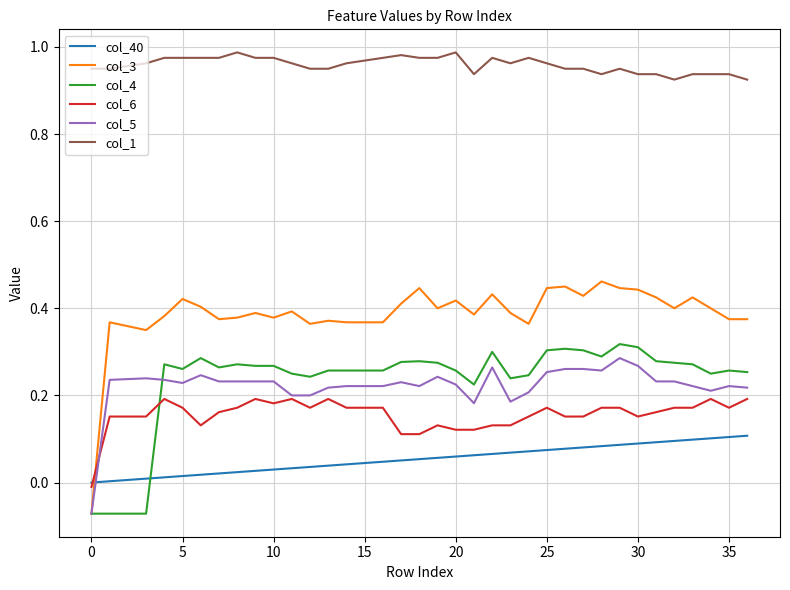

Which series has the largest total across all categories?

col_1